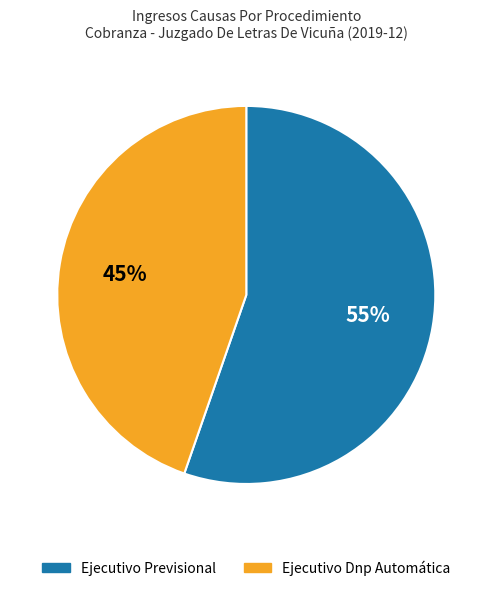

To the nearest percent, what portion does Ejecutivo Dnp Automática represent?

45%